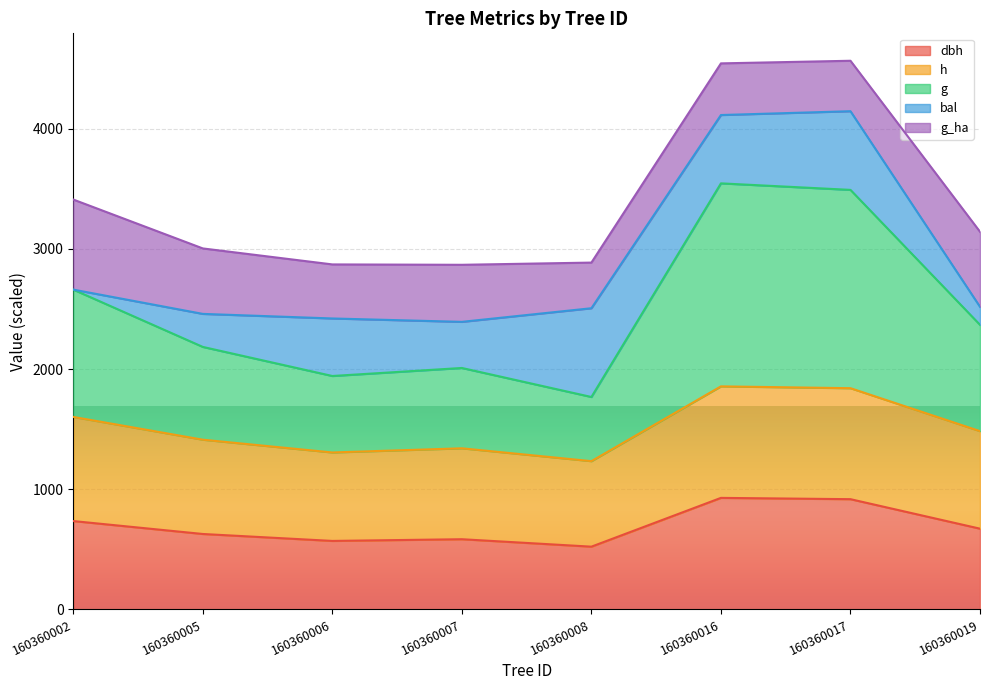

Does the chart display data point markers on the line(s)?

No